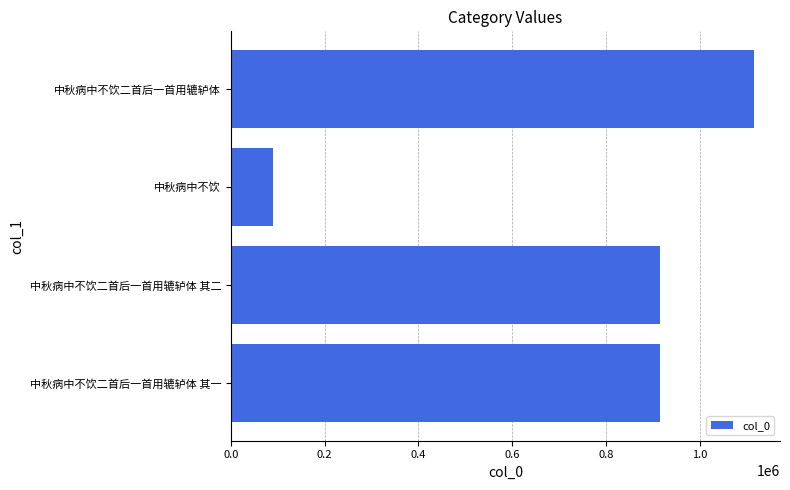

What is the difference between the maximum and minimum values?

1024676